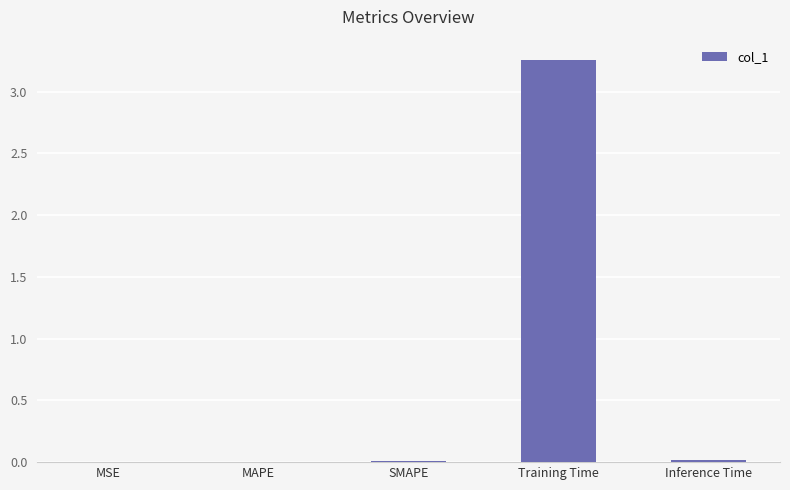

Which has a higher value, MAPE or Training Time?

Training Time